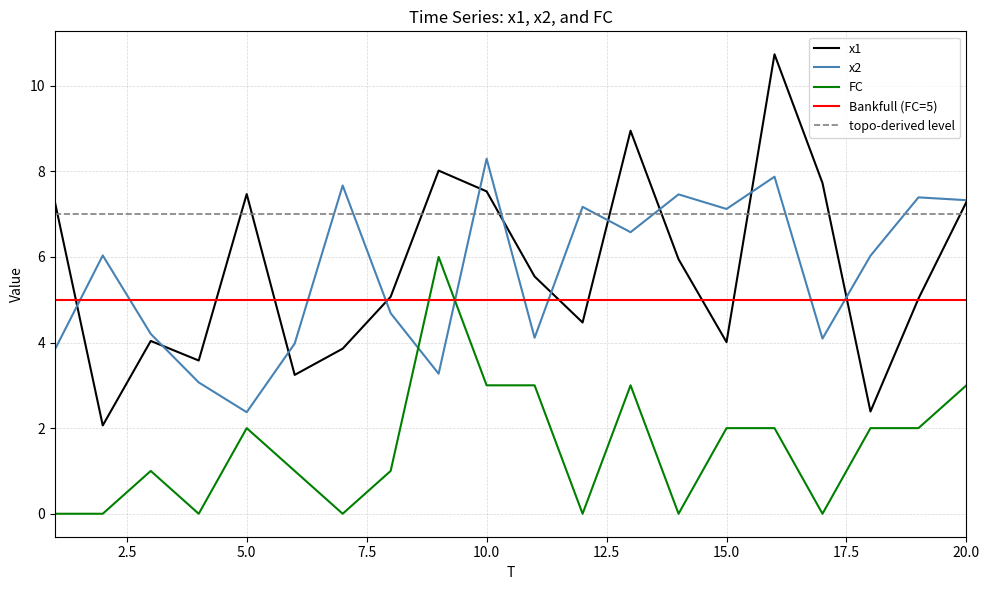

The FC series shows 3.0 at 16. True or false?

False